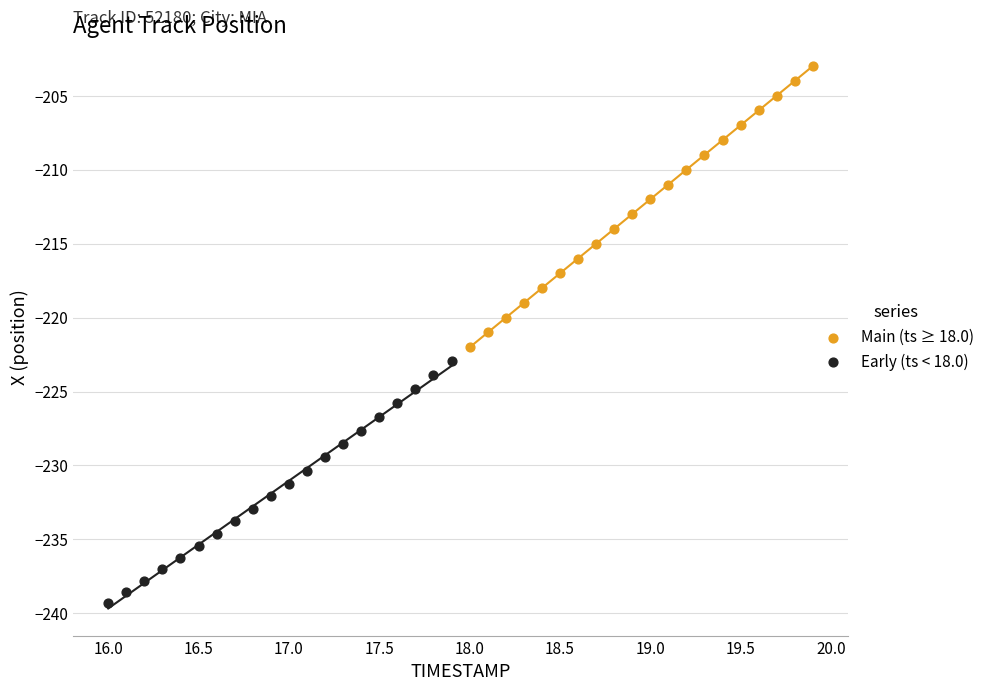

Which series reaches the maximum Y coordinate?

Main (ts ≥ 18.0)